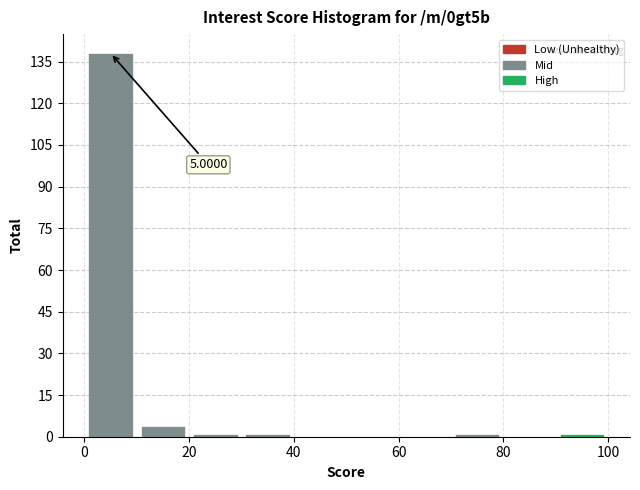

Over which range of the x-axis is the bar tallest?

0 to 10